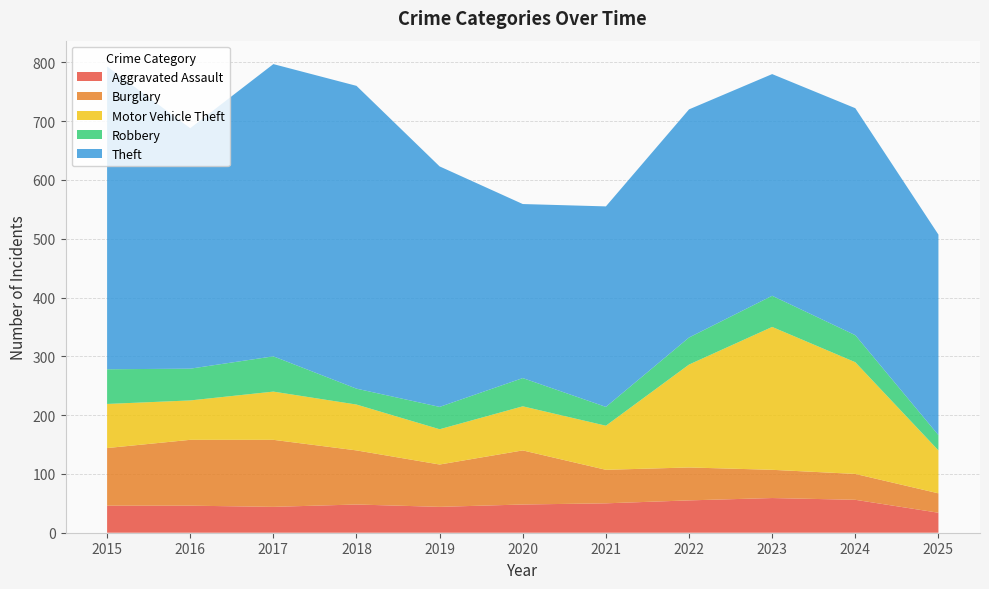

Reading left to right, list all the values displayed in this chart.

Aggravated Assault: 46	46	44	48	44	48	50	55	59	56	34
Burglary: 98	112	114	92	72	92	57	56	48	44	33
Motor Vehicle Theft: 75	67	82	78	60	75	75	175	243	190	73
Robbery: 59	54	60	27	38	48	32	46	53	46	26
Theft: 515	409	497	515	409	296	341	388	377	386	341